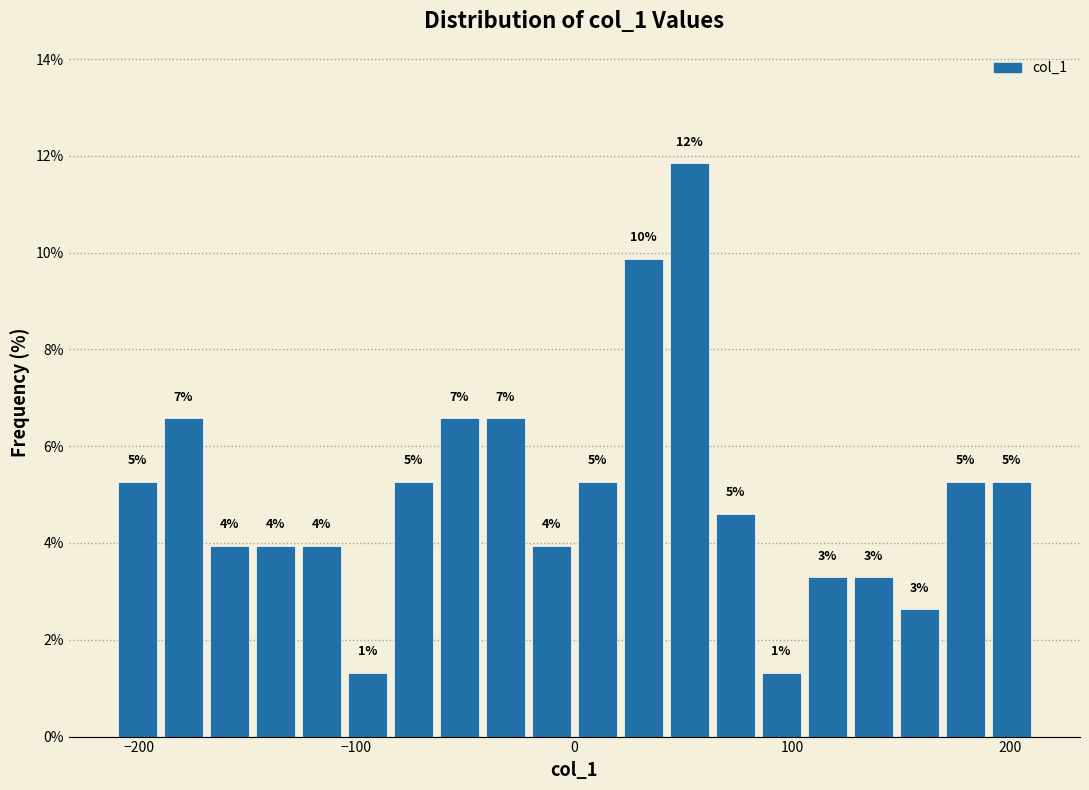

Read against the x-axis, roughly where is the centre of the tallest bar?

50